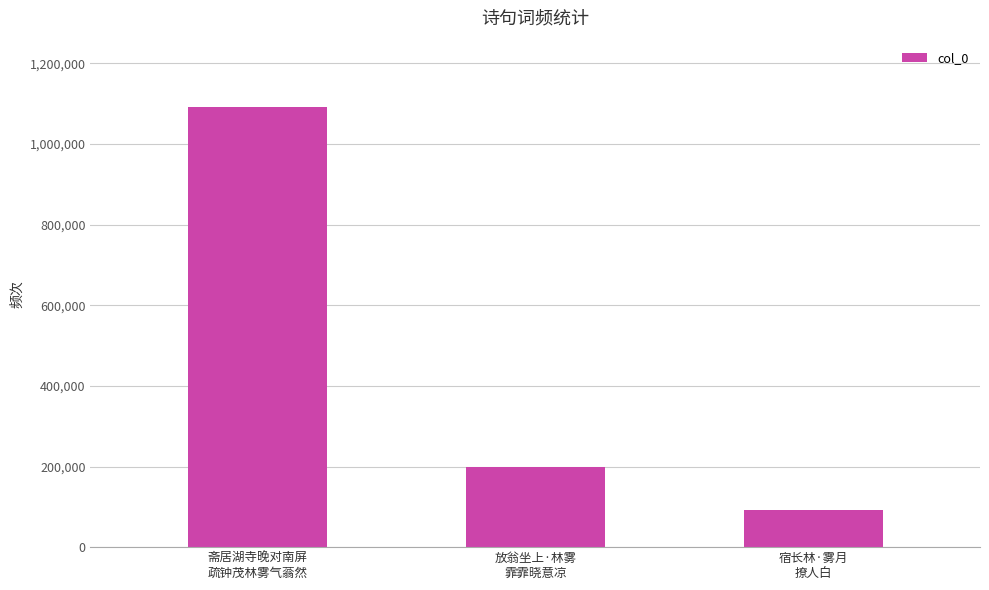

What position from the right is 宿长林·雾月
撩人白?

1